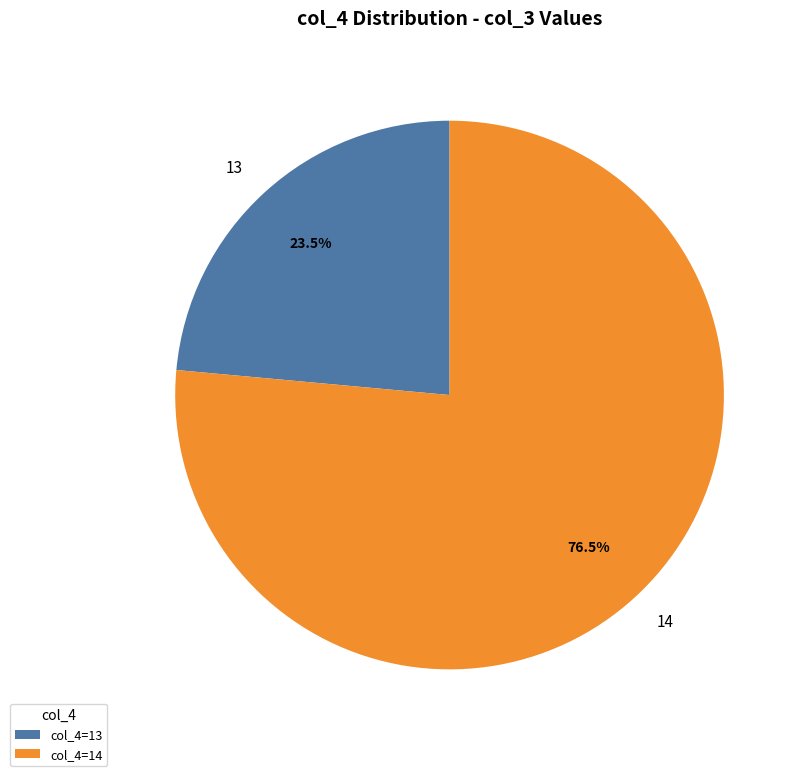

Does 14 account for over 50% of the chart?

Yes